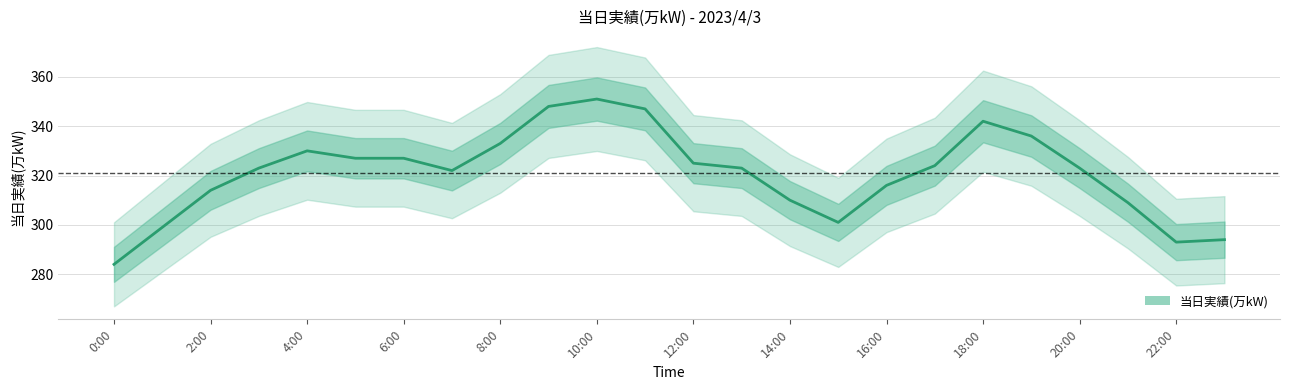

What is the difference between the values at 22 and 21?

16